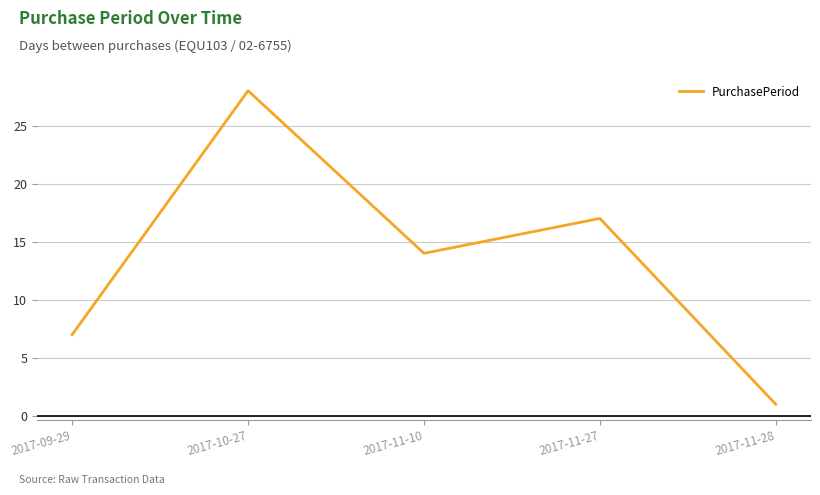

The chart shows a value of 4 at 2017-09-29. True or false?

False